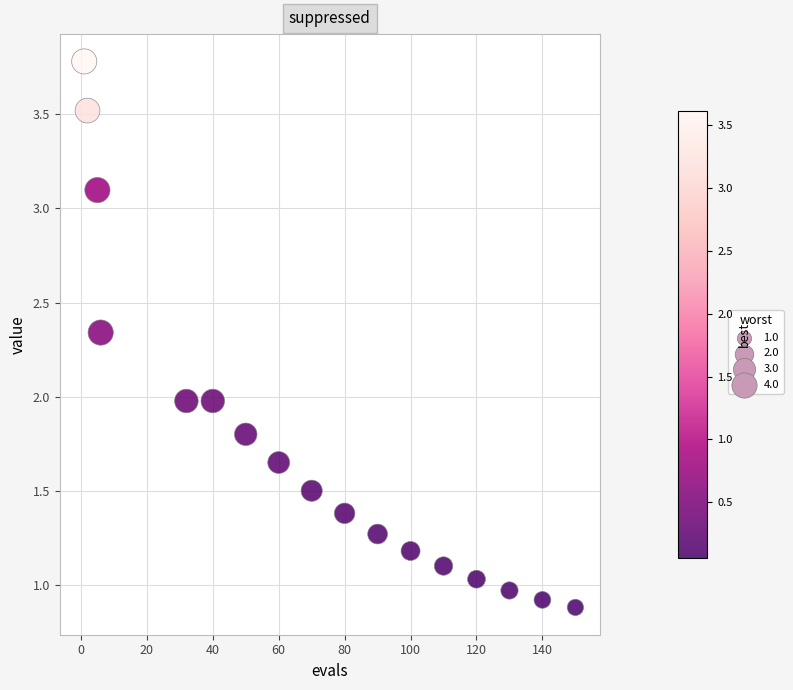

What is the range of X values (max minus min)?

149.0